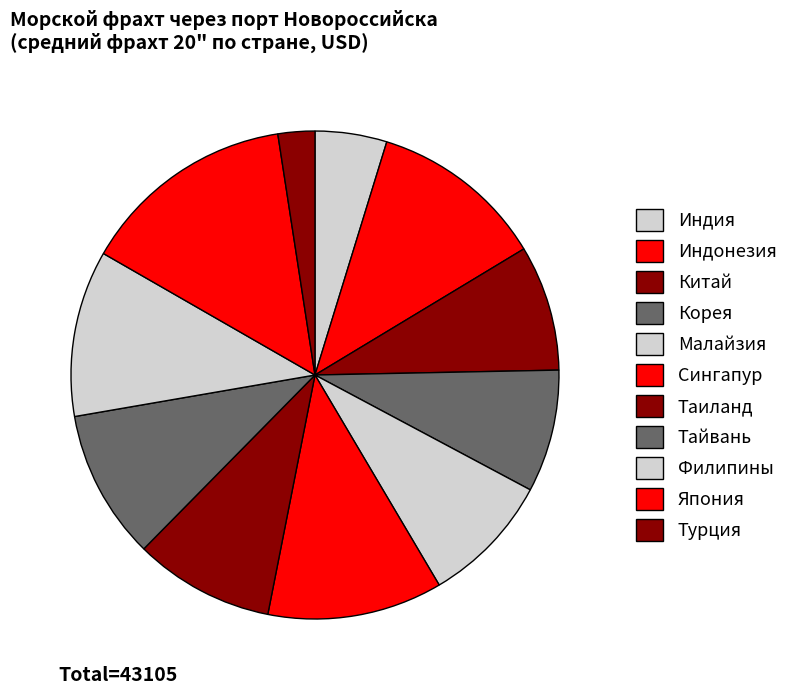

How many segments does this pie chart have?

11